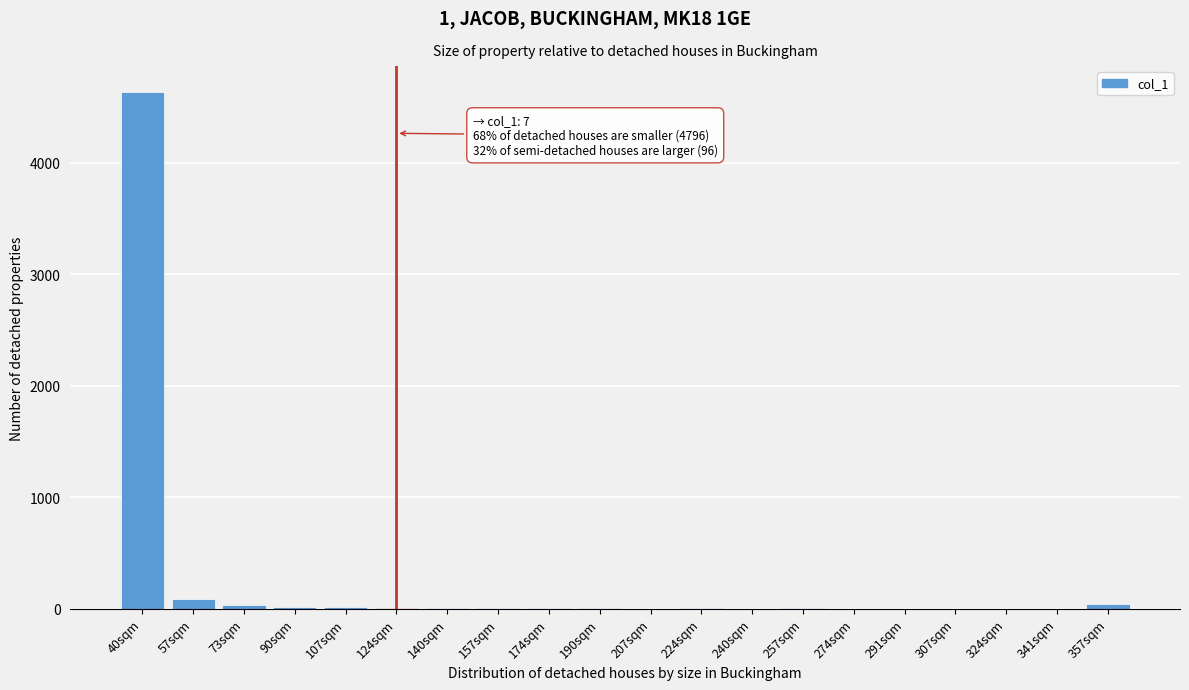

True or false: the data shows 6 at 190sqm.

True